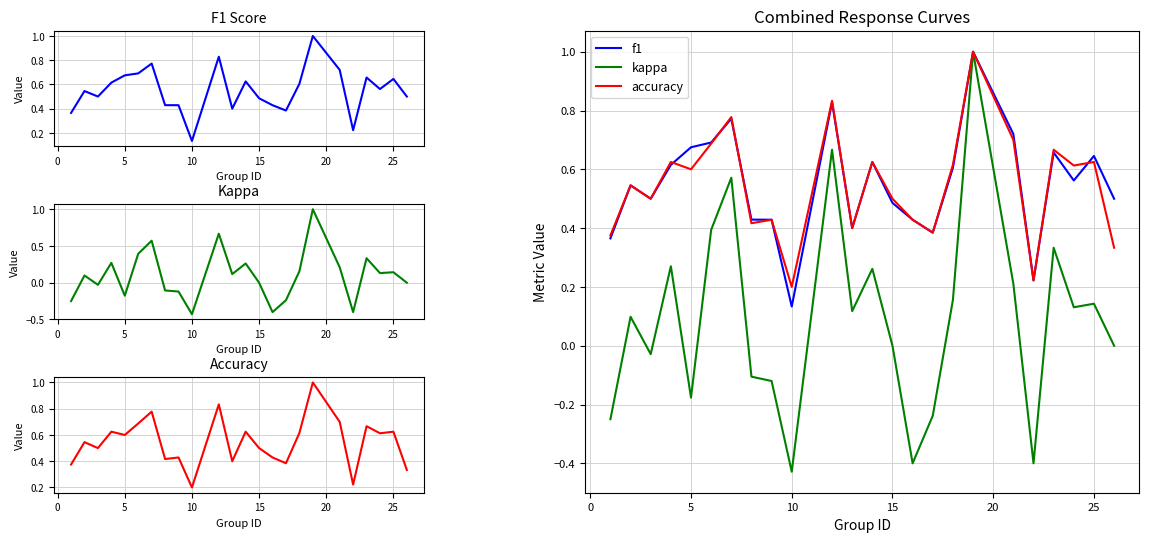

How many data points in kappa are less than 0?

9